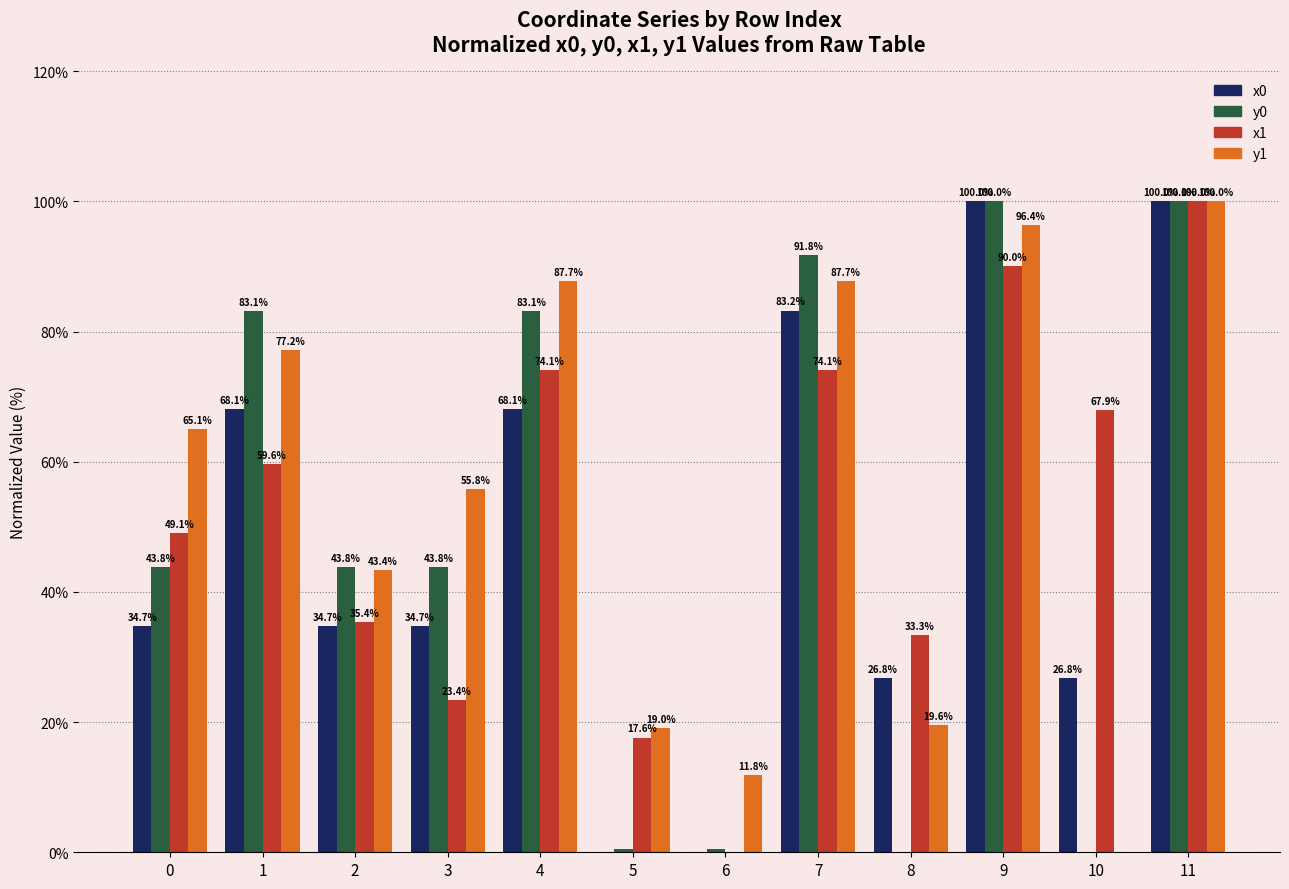

At which label does y1 reach its peak?

11